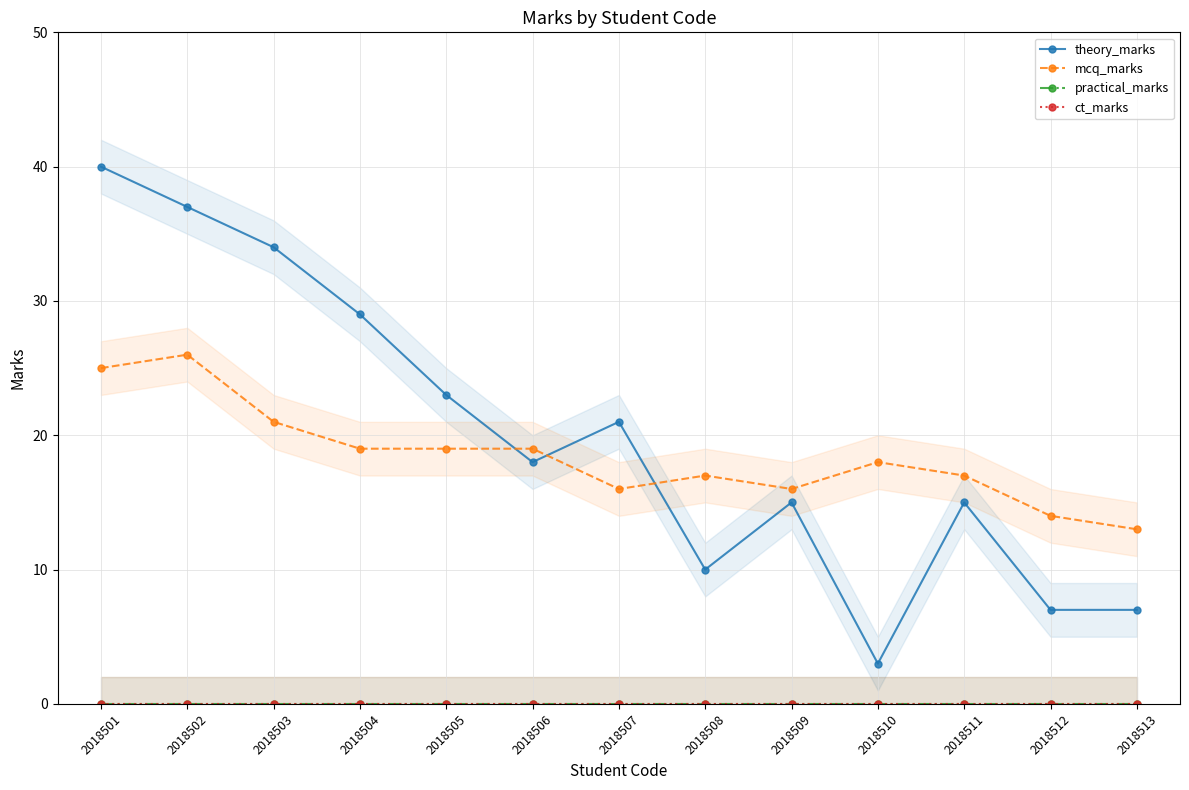

True or false: ct_marks and theory_marks intersect in this chart.

False